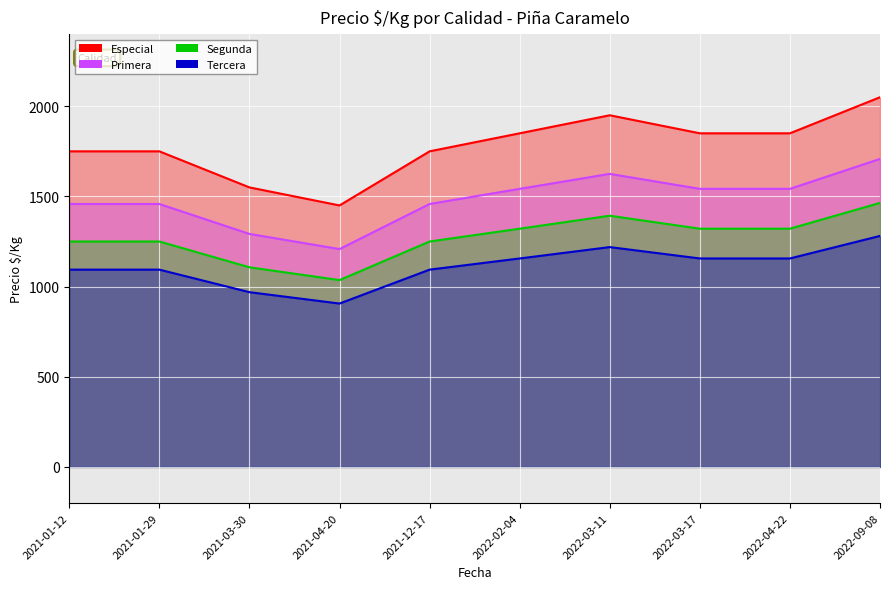

In Tercera, how many points are higher than both neighbors (excluding endpoints)?

1